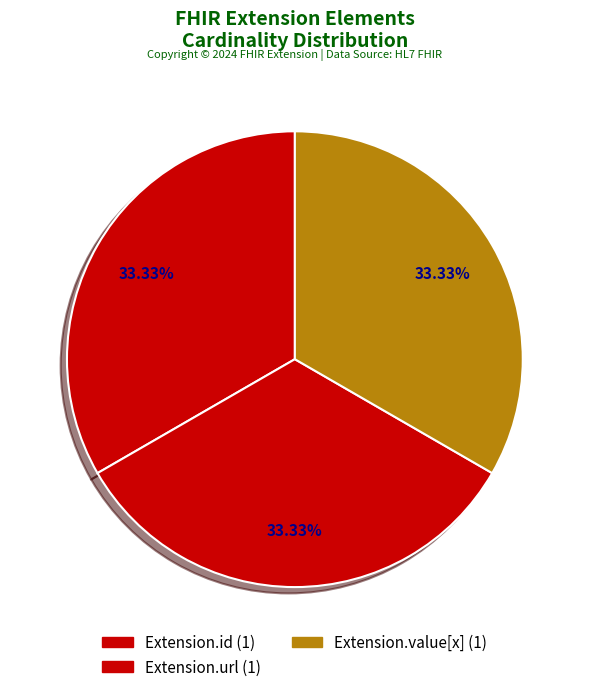

Is there any slice that represents more than half of the pie?

No